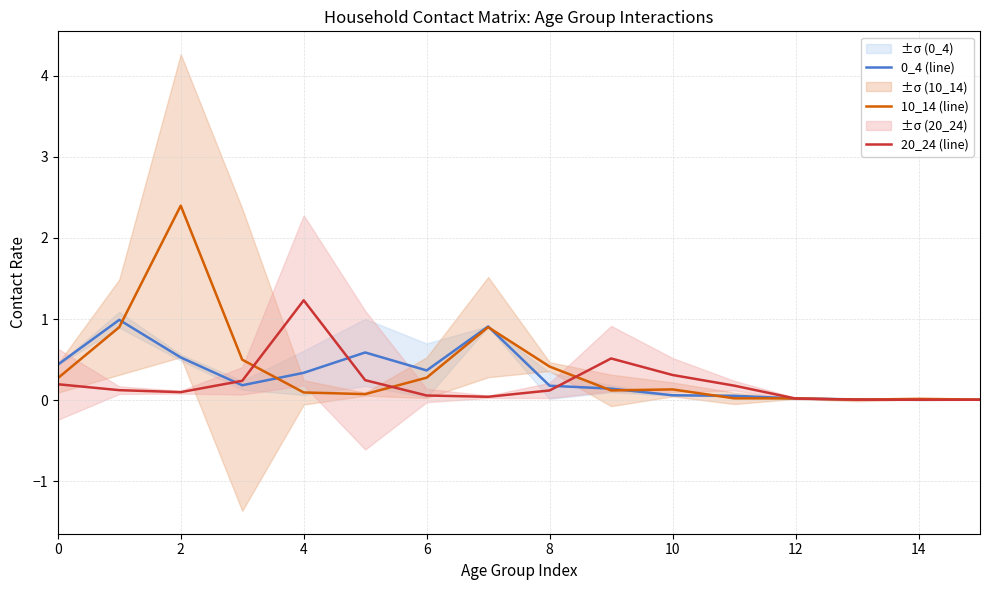

What is the approximate value of 20_24 (line) at 8?

0.1